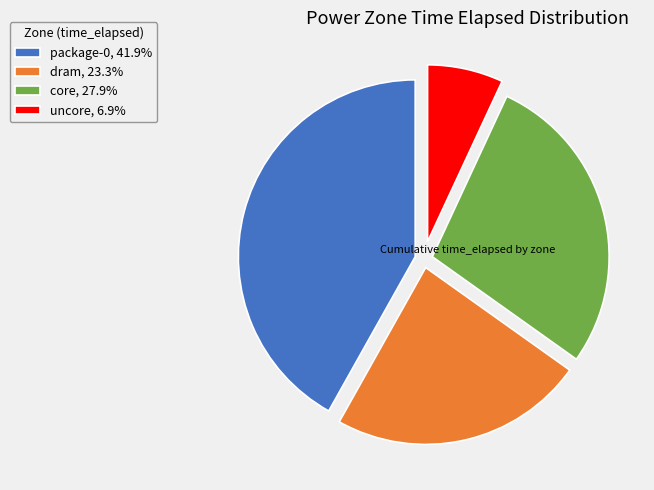

What is the ratio of the value at core, 27.9% to the value at dram, 23.3%?

1.2